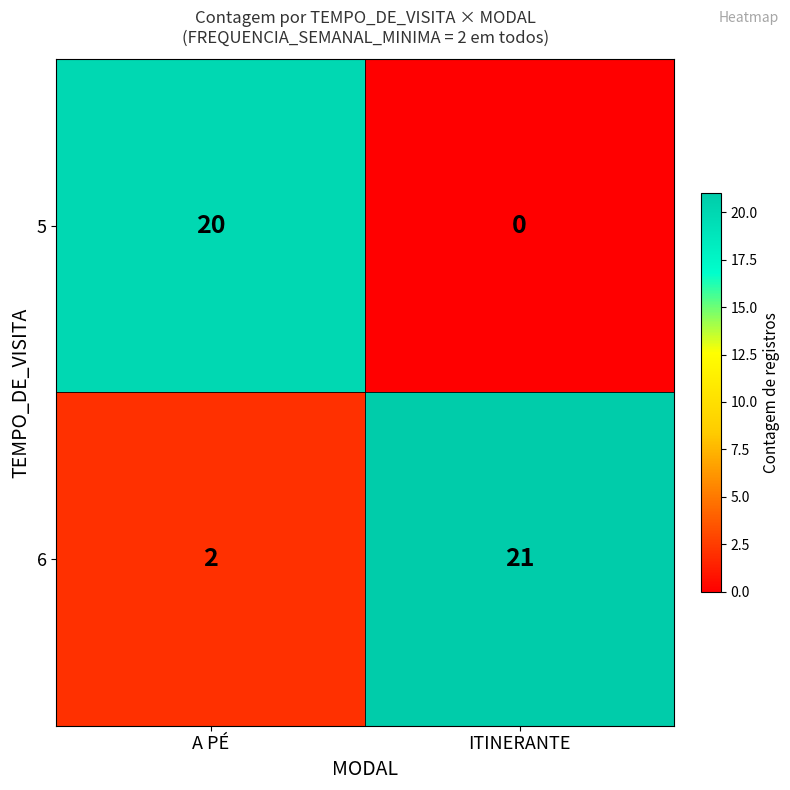

Reading left to right, transcribe all the data shown in this chart.

5: A PÉ=20	ITINERANTE=0
6: A PÉ=2	ITINERANTE=21